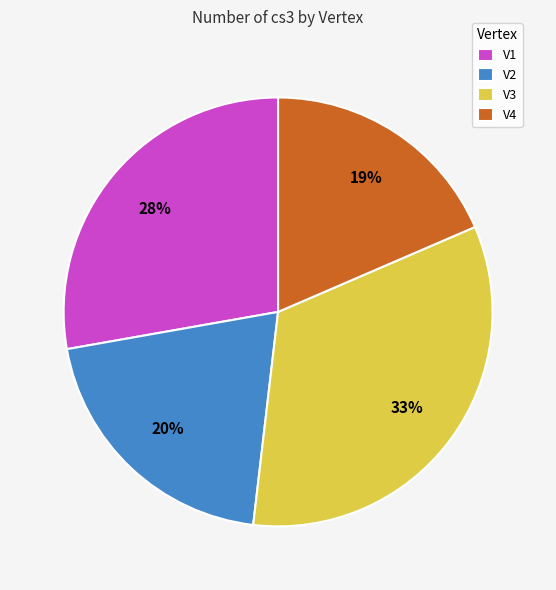

Does V1 account for over 50% of the chart?

No